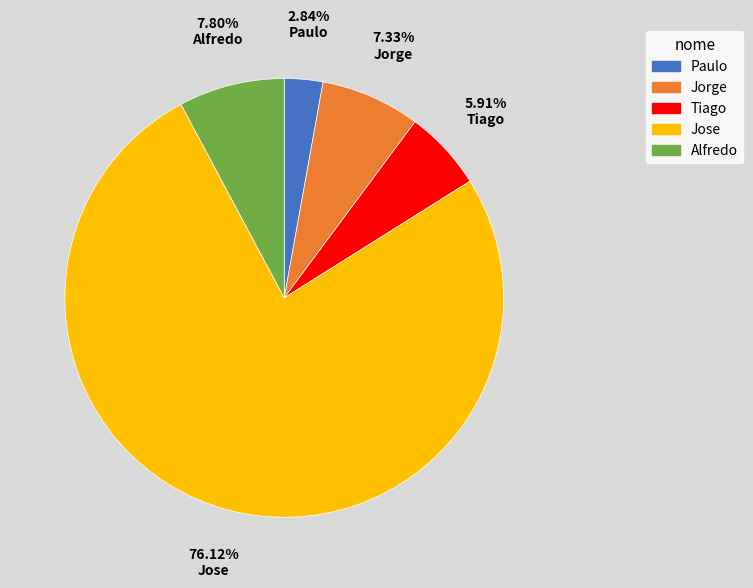

Combined, do Jose and Alfredo account for over 50%?

Yes